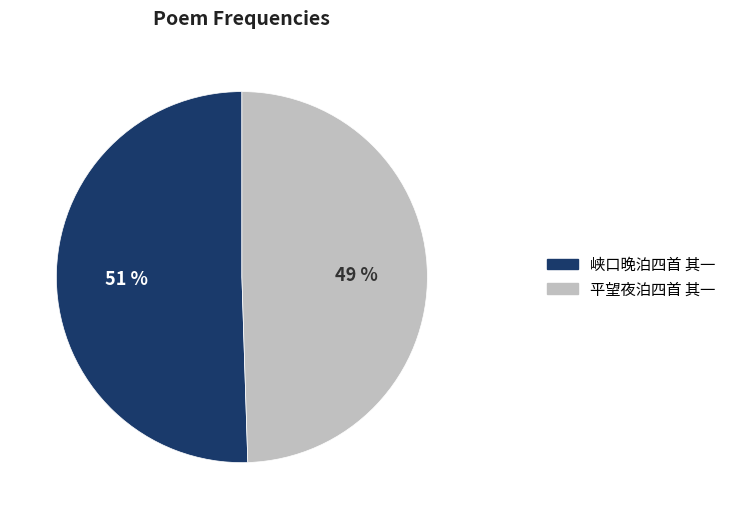

True or false: 峡口晚泊四首 其一 accounts for 60% of the total.

False